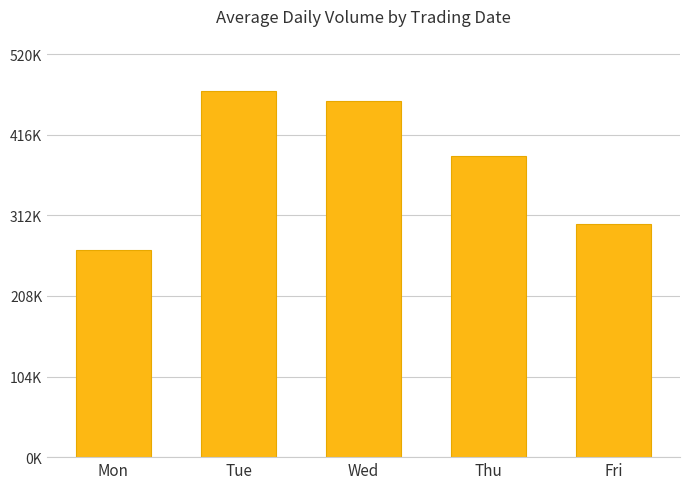

Reading left to right, list all the values displayed in this chart.

267840.7	473046.6	460121.1	389145.6	301056.3